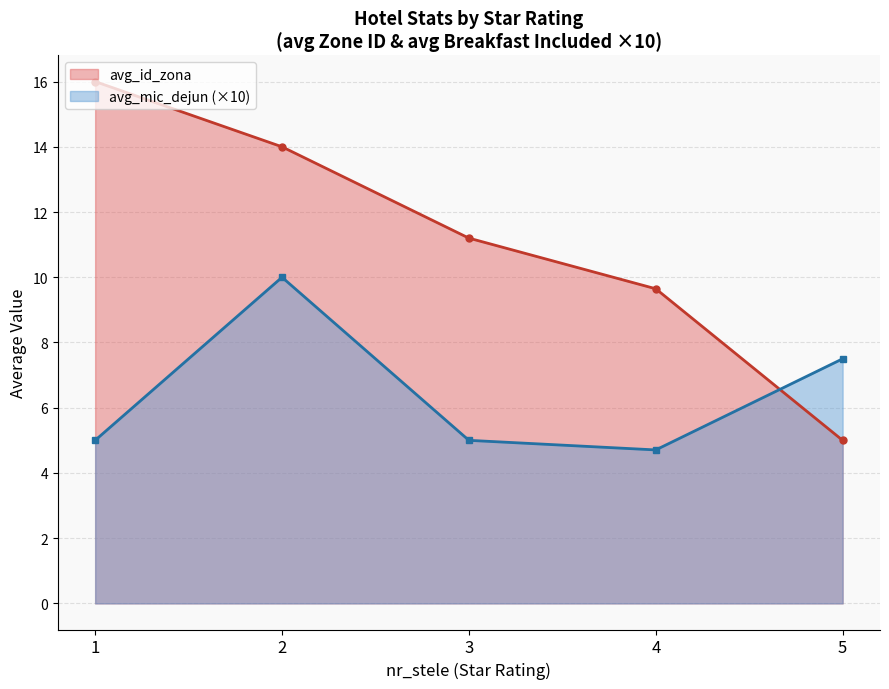

At which category does the chart reach its minimum across all series?

4